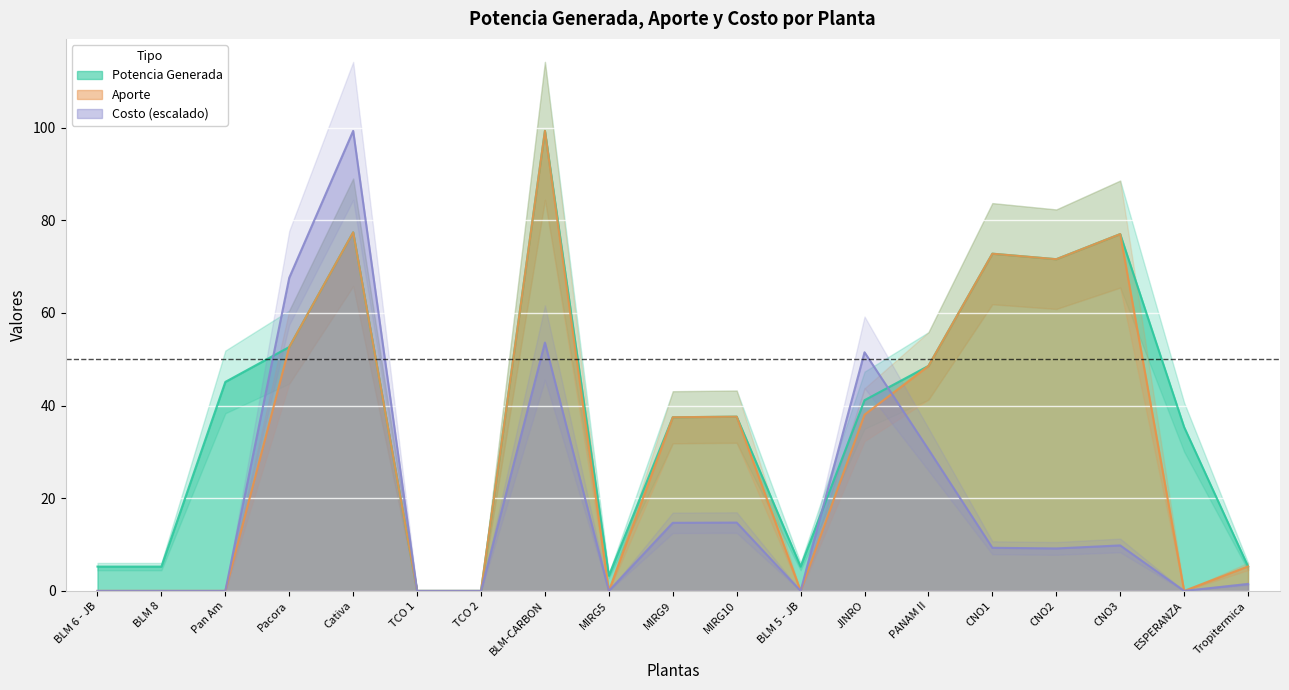

How many values in Potencia Generada are above zero?

17